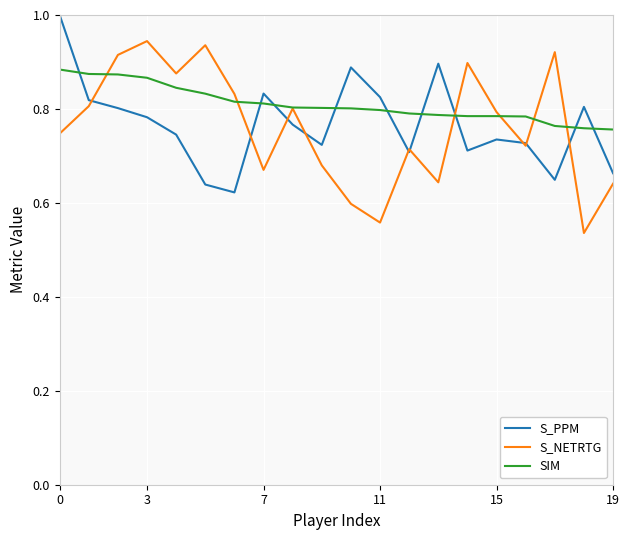

True or false: SIM and S_PPM cross at least once.

True